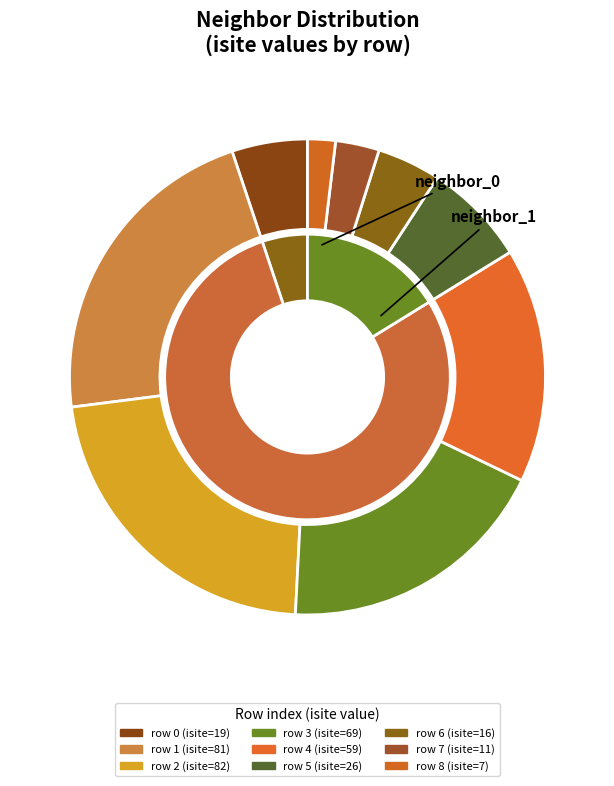

Is it true that 4 is 16% of the pie?

True